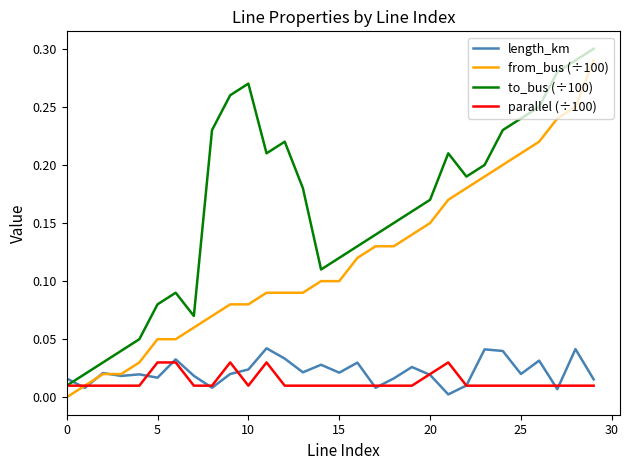

True or false: from_bus (÷100) and to_bus (÷100) intersect in this chart.

False